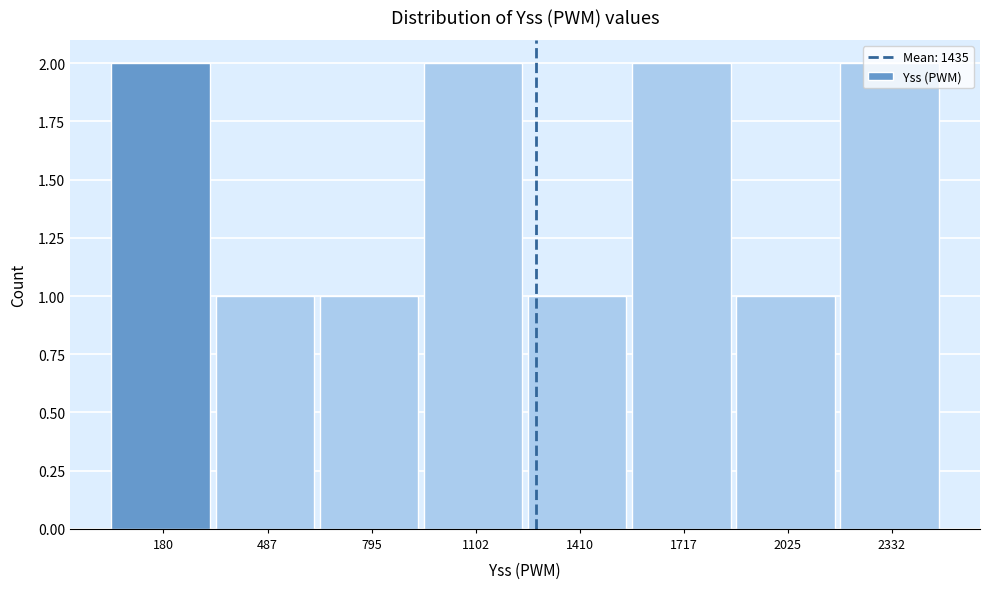

The chart shows a value of 1 at 1717. True or false?

False